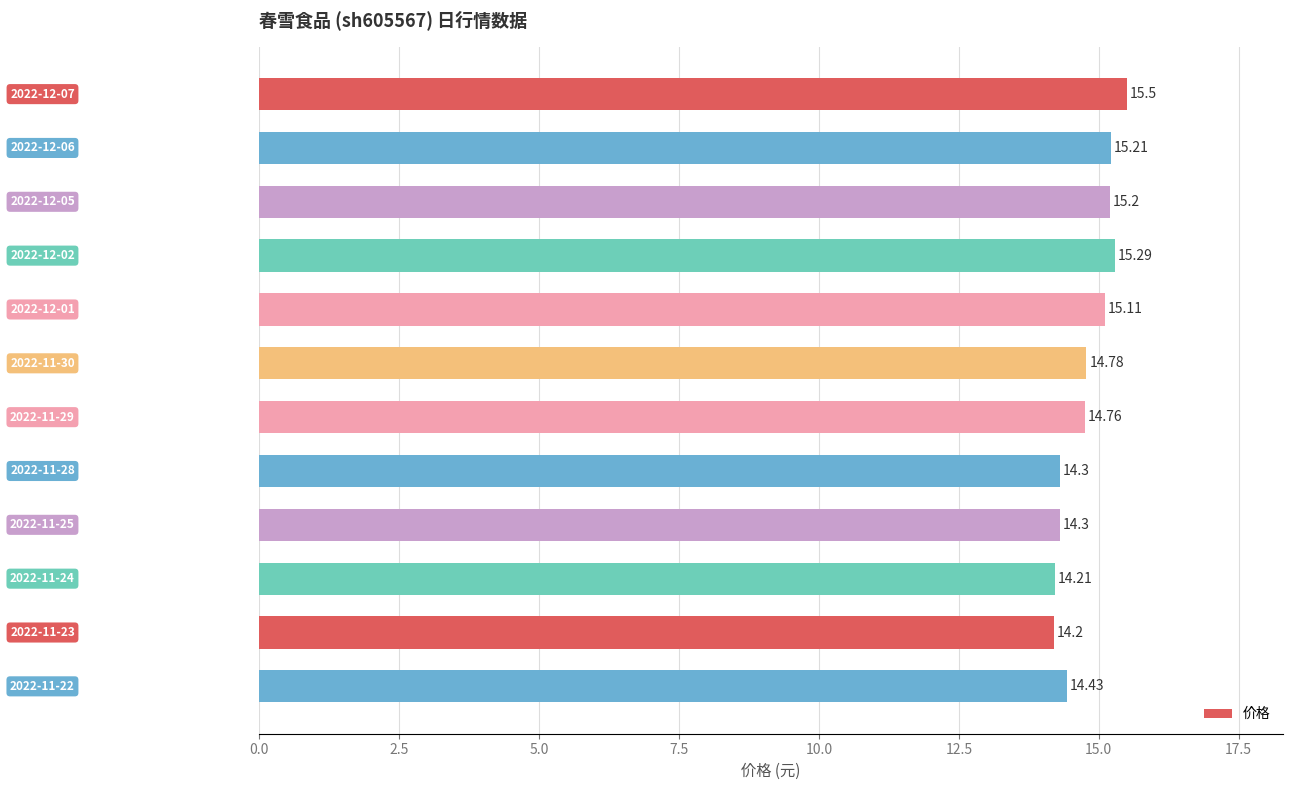

What is the sum of all values?

177.3